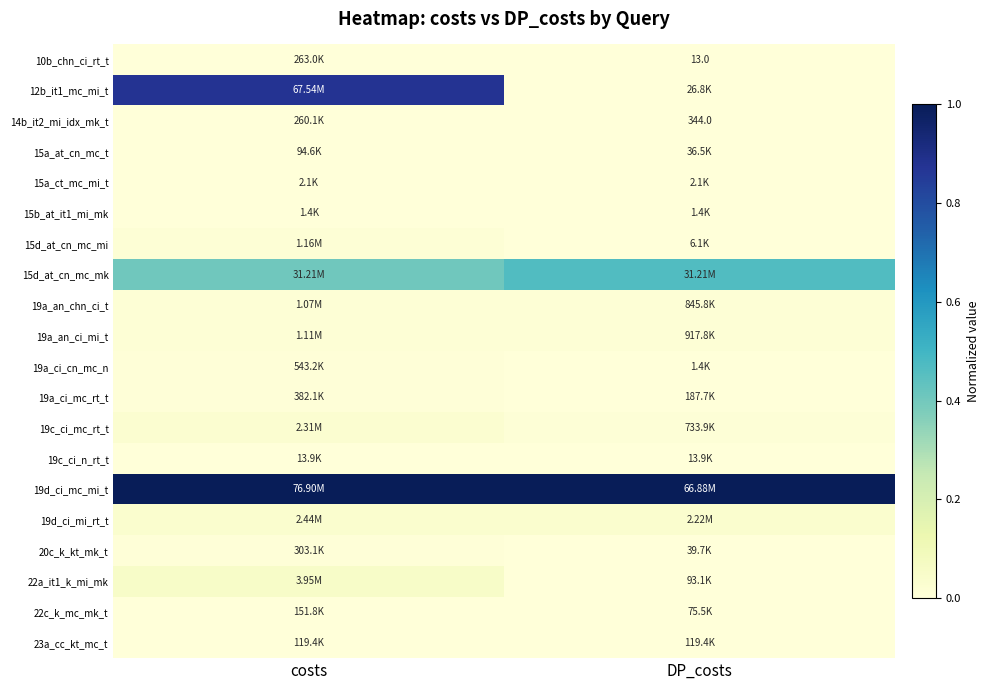

At which category is the sum across all series the highest?

costs